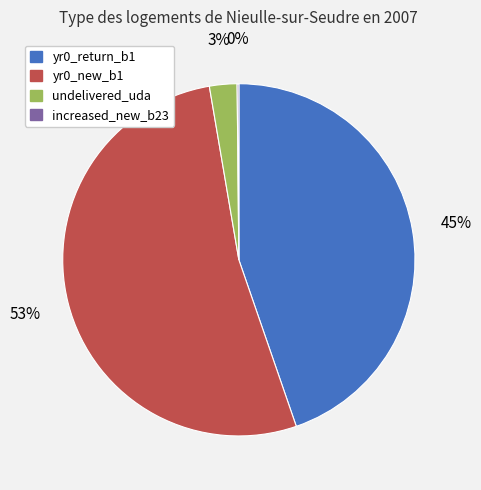

To the nearest percent, what is the difference between the yr0_new_b1 and undelivered_uda slice percentages?

50%